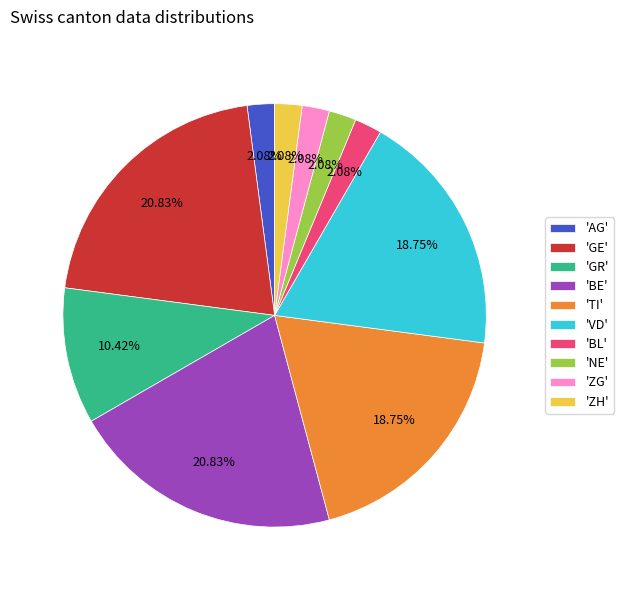

Is the sum of 'TI' and 'GR' greater than half?

No